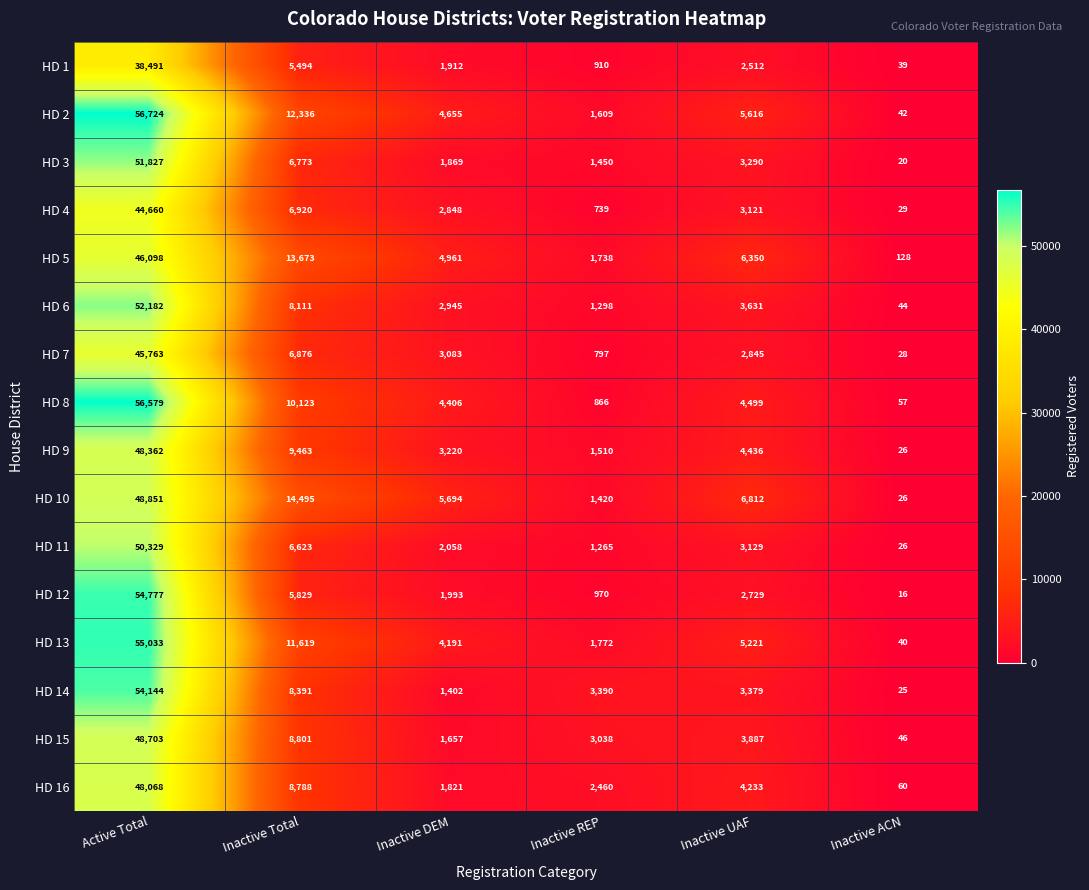

What is the average value of the HD 3 series?

10872